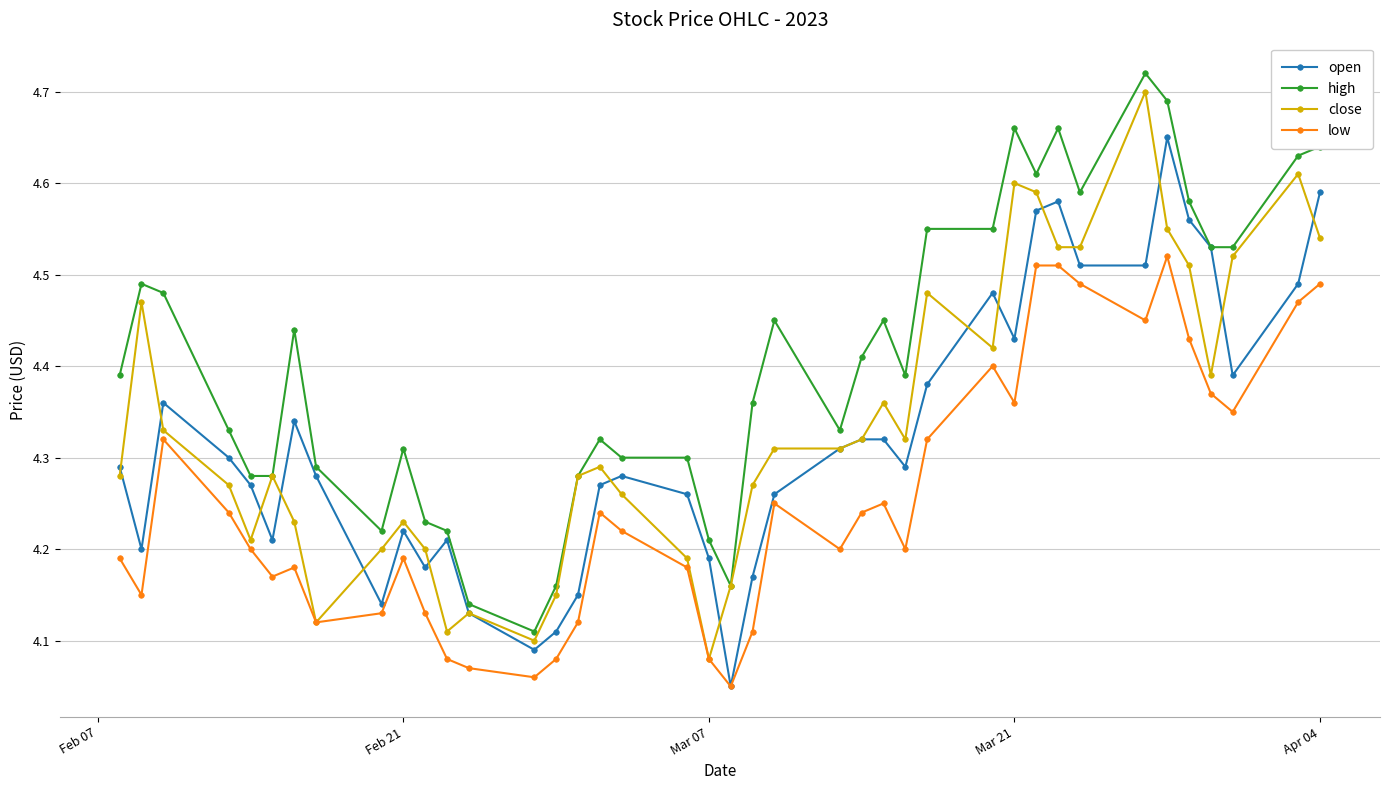

Which series has the largest total across all categories?

high